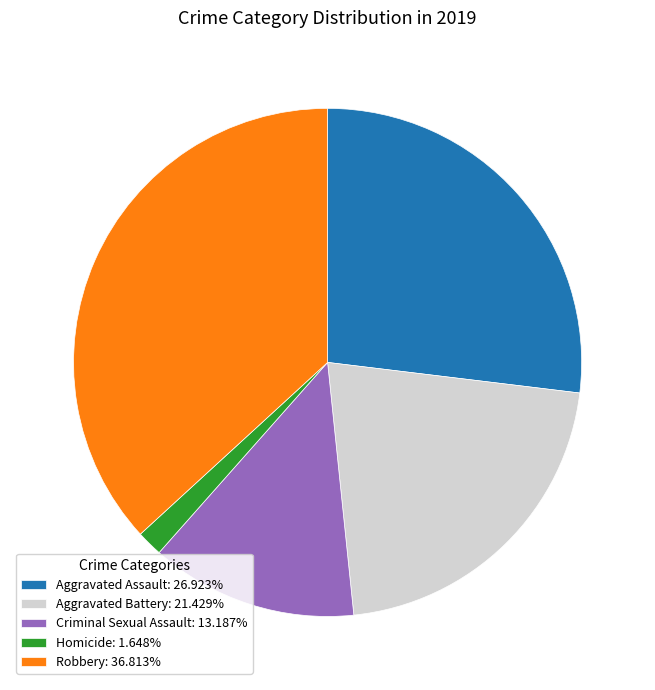

Is there any slice that represents more than half of the pie?

No